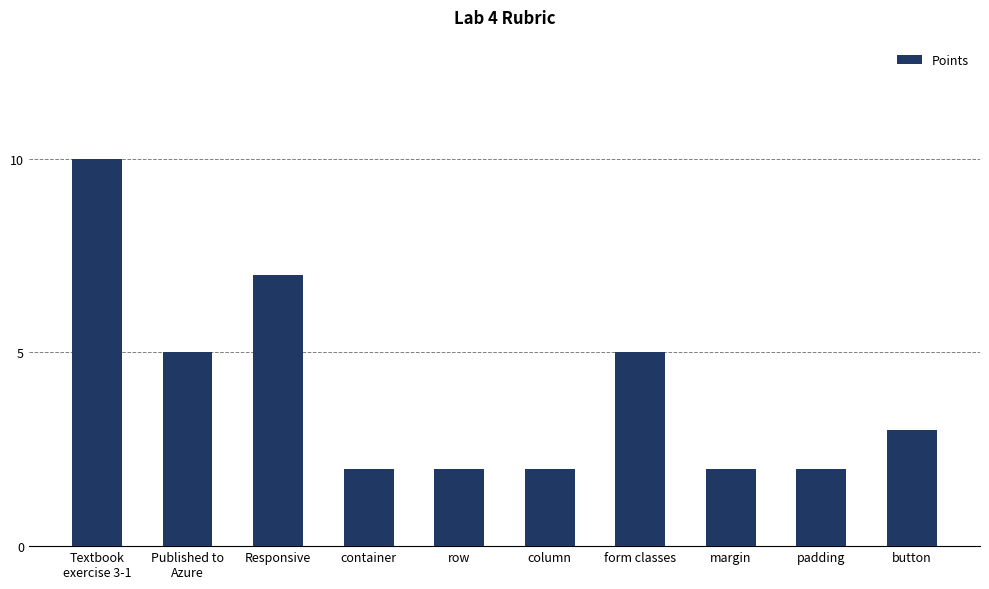

Reading left to right, extract all data points from this chart.

10	5	7	2	2	2	5	2	2	3